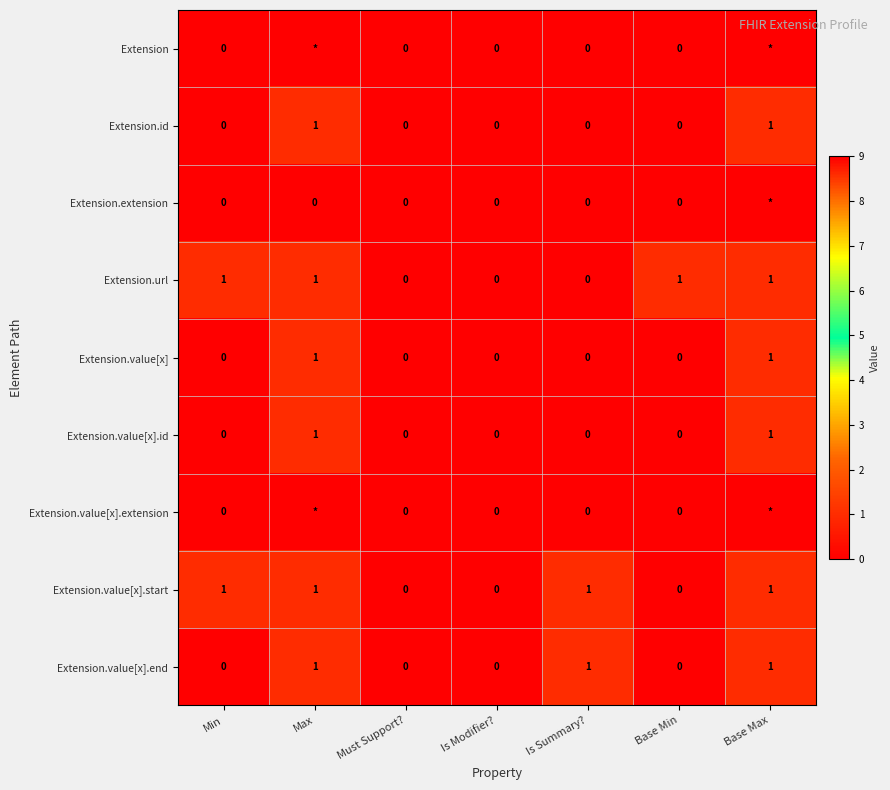

Count the Extension.id values in the range 0 to 1.

7